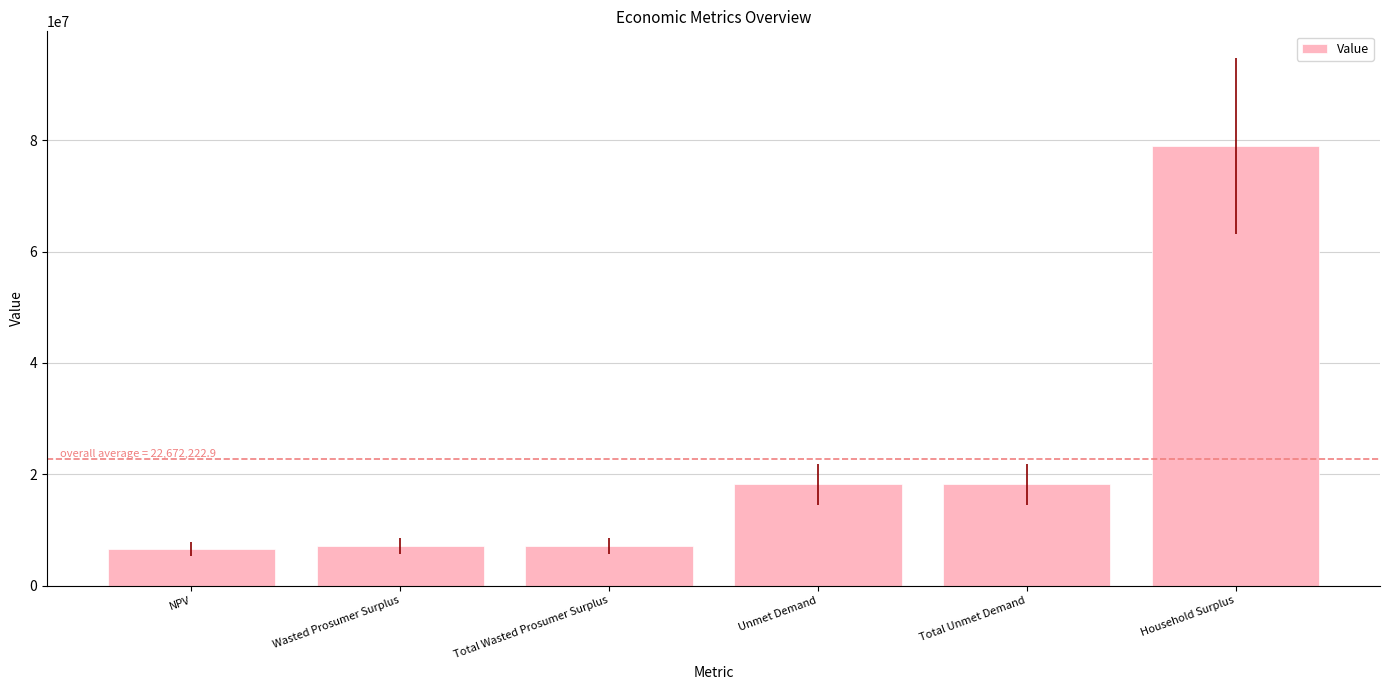

Read the value at Unmet Demand.

18171603.4